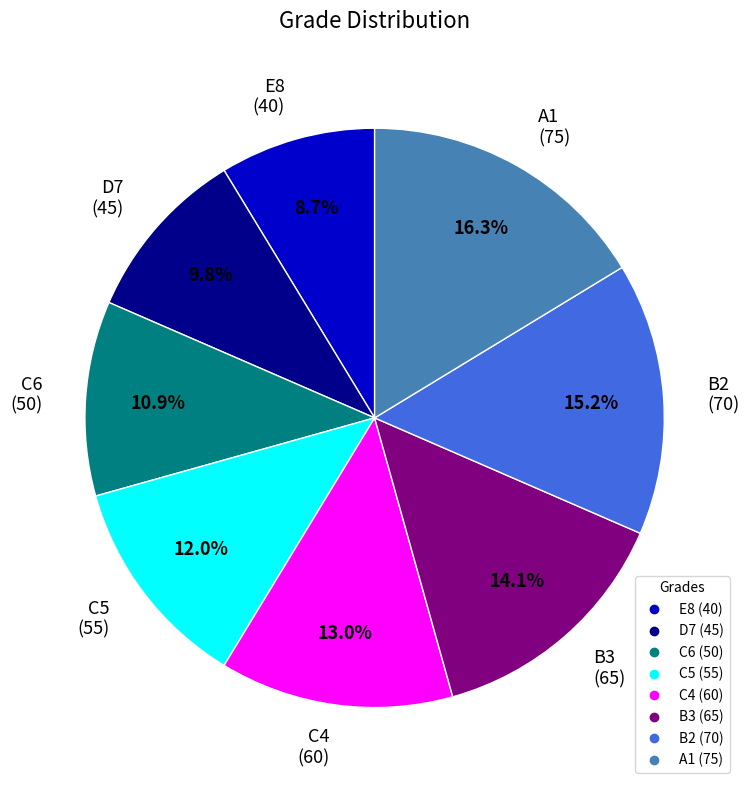

Does any single category account for the majority?

No